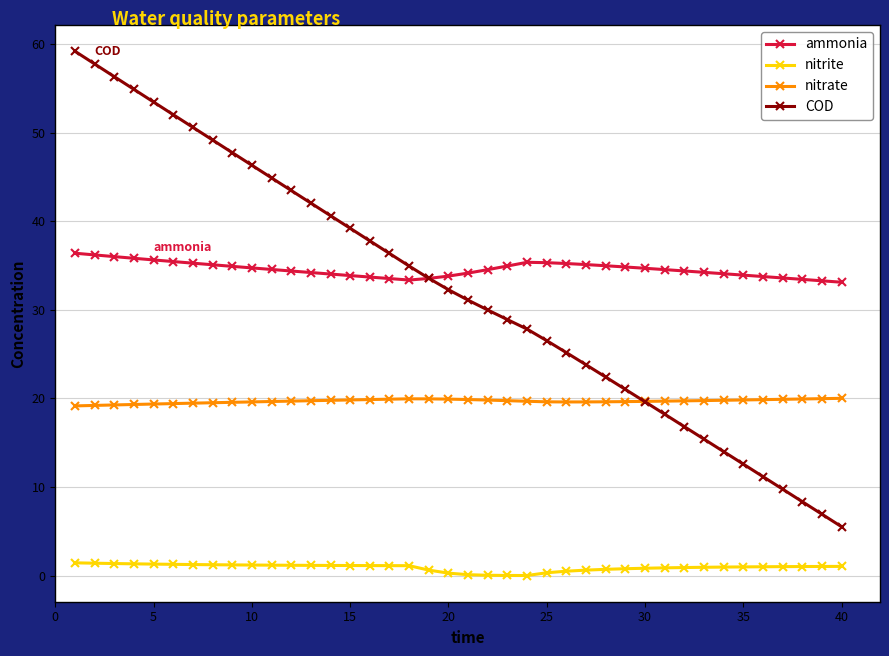

What is the highest value of the nitrite series?

1.5